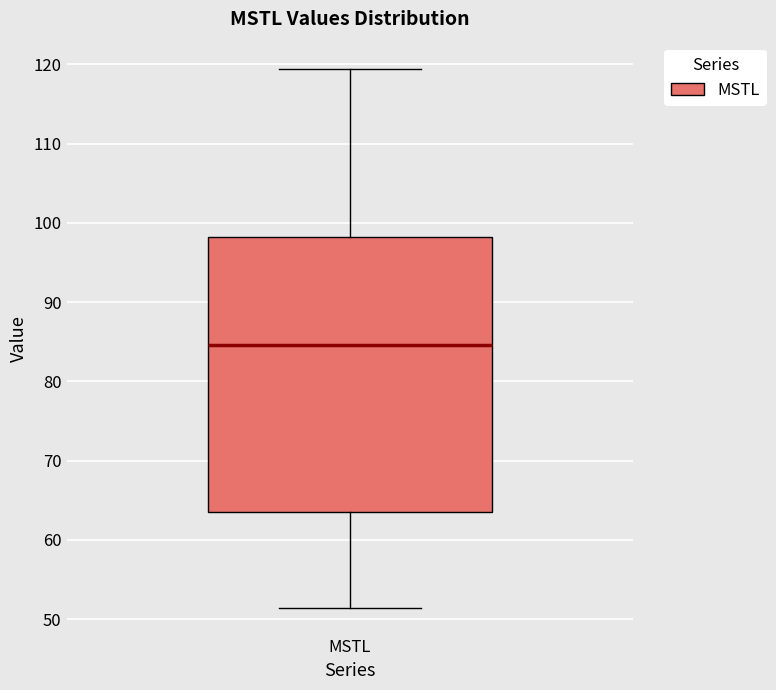

Read this box plot against the y-axis: the position of the median line, the range covered by the box, and the ends of both whiskers. The values are not printed on the chart, so give them approximately, as read against the axis.

median 85, box 63 to 98, whiskers 51 to 119